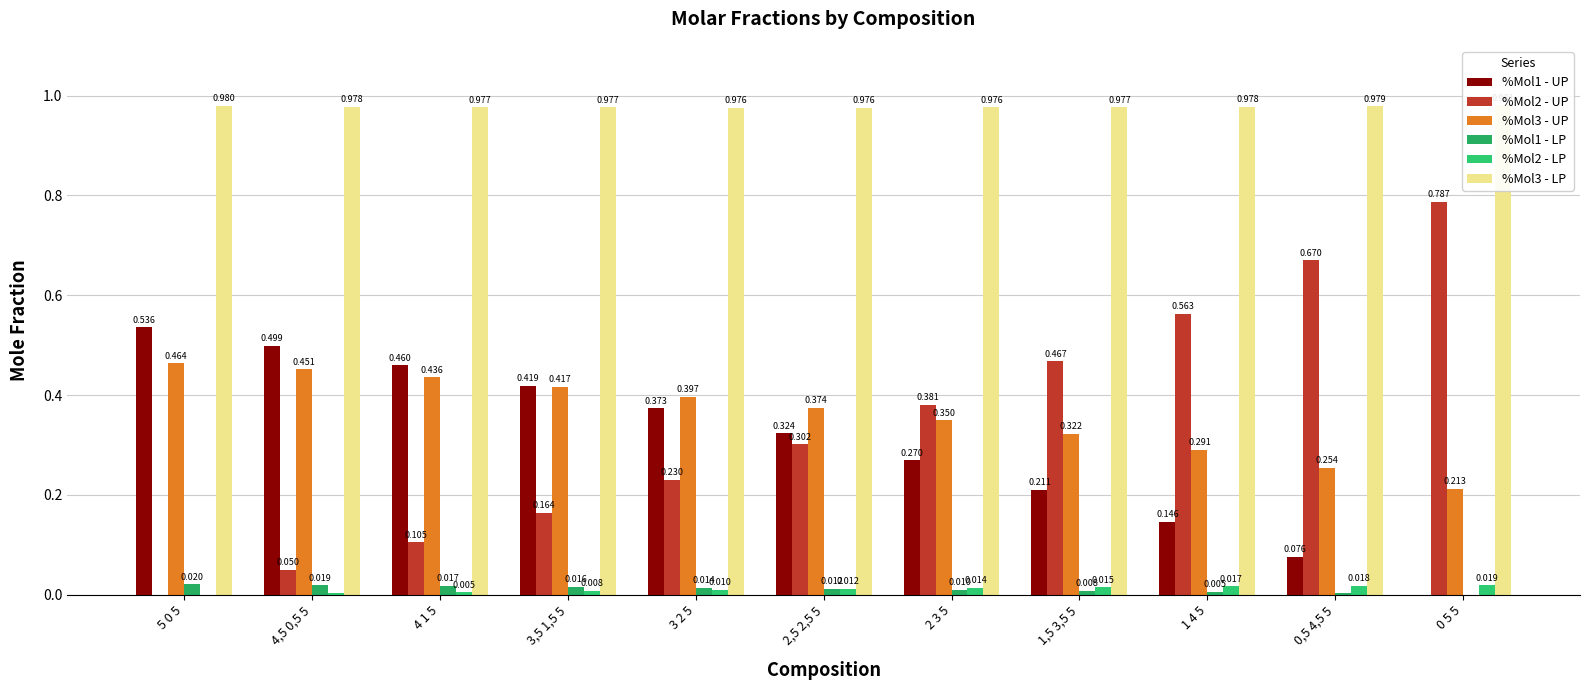

What is the label of the 3rd bar from the left?

4 1 5